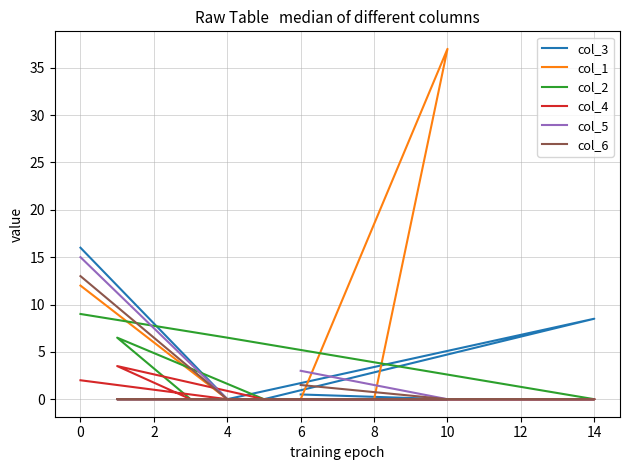

Between 8 and 6, which is larger?

6